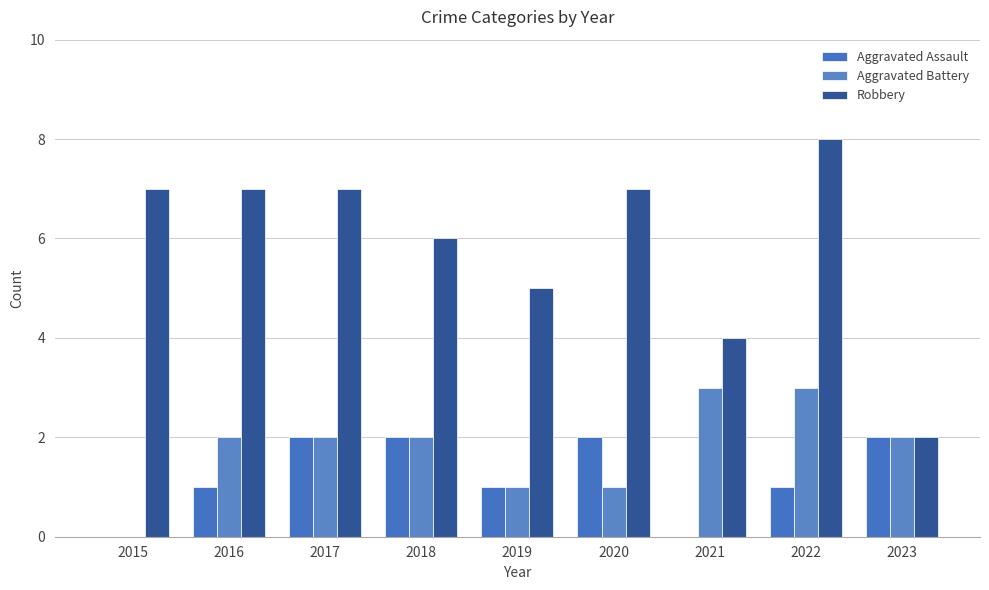

Does the chart contain stacked bars?

No